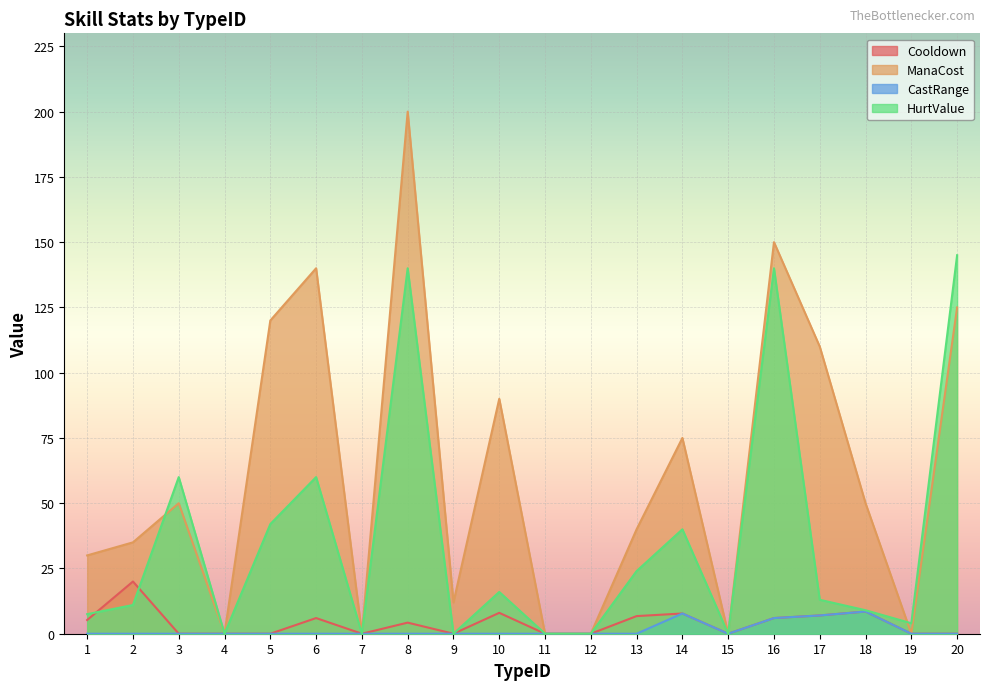

How many categories are shown in the chart?

20